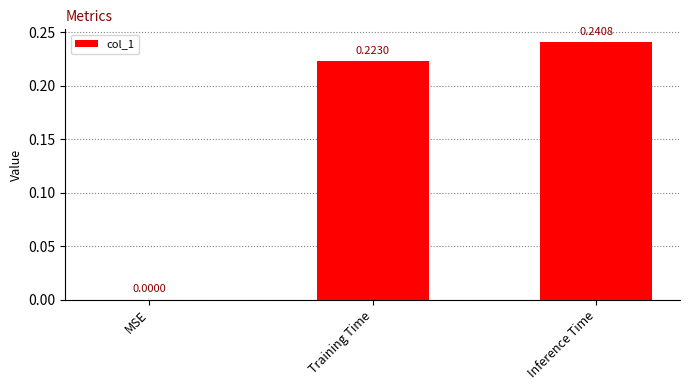

How many values are between 0 and 1?

3